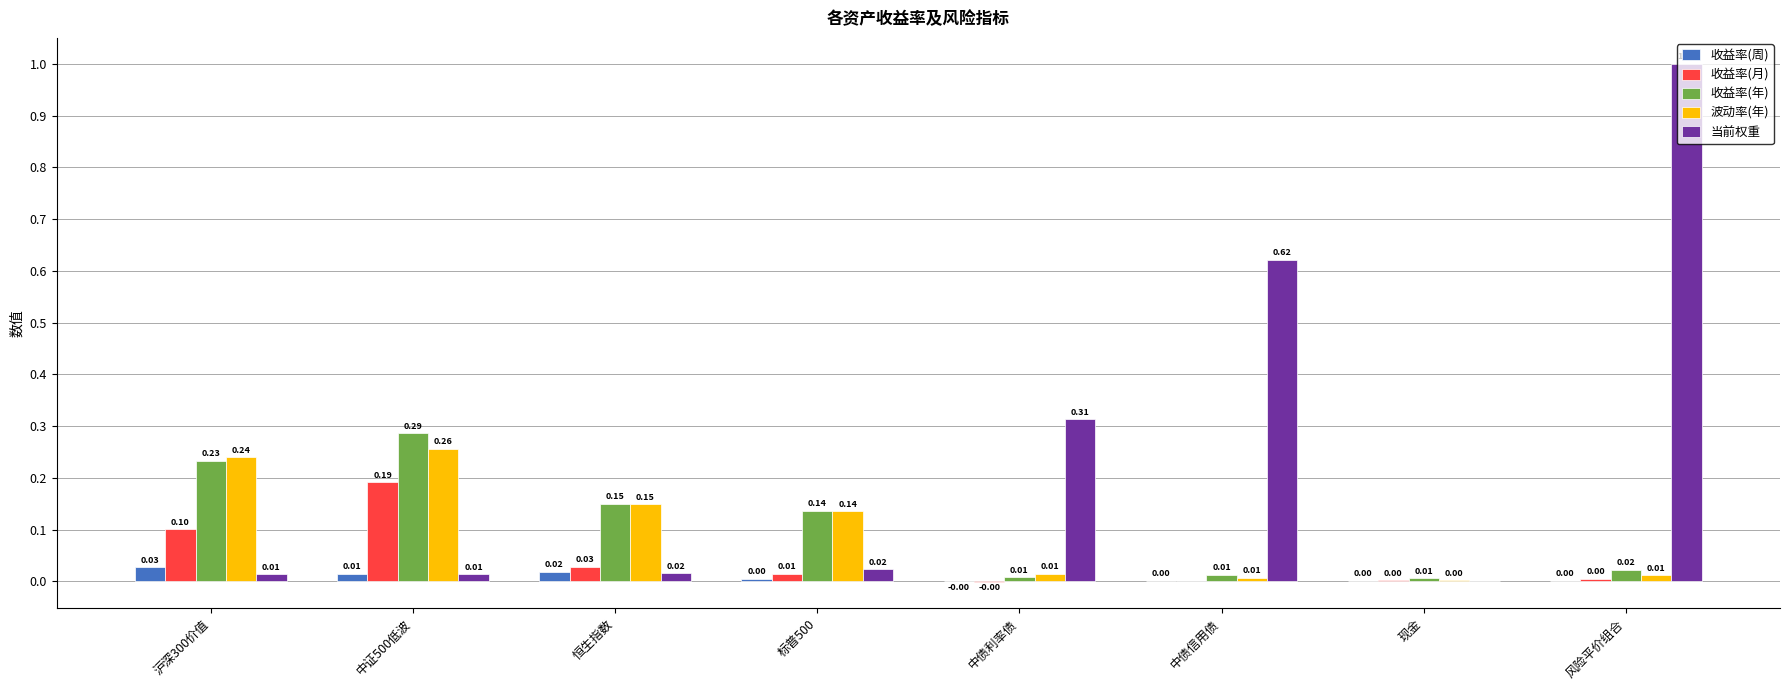

Does the chart contain stacked bars?

No